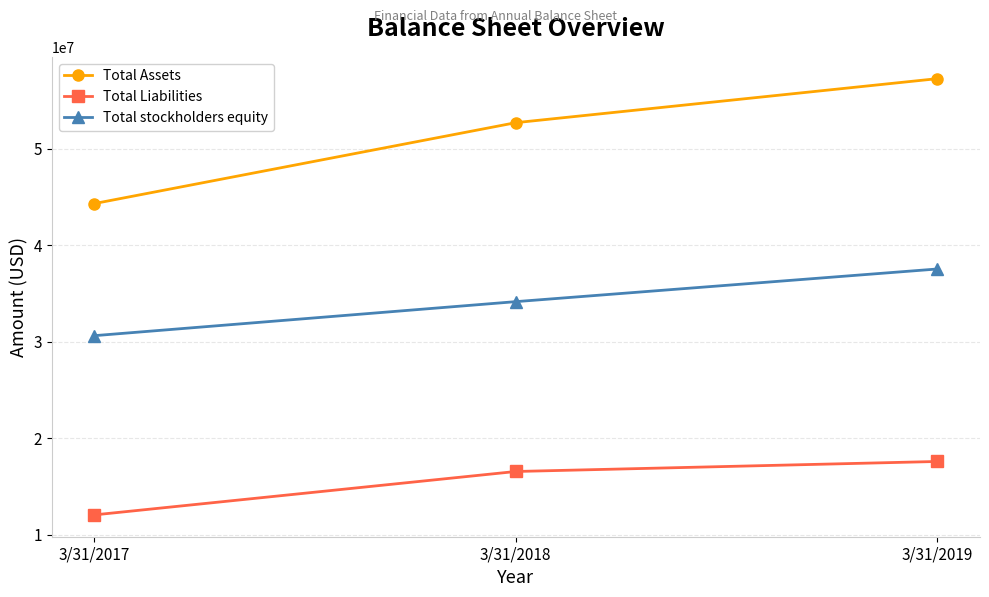

Which series changed the most between 3/31/2018 and 3/31/2019?

Total Assets